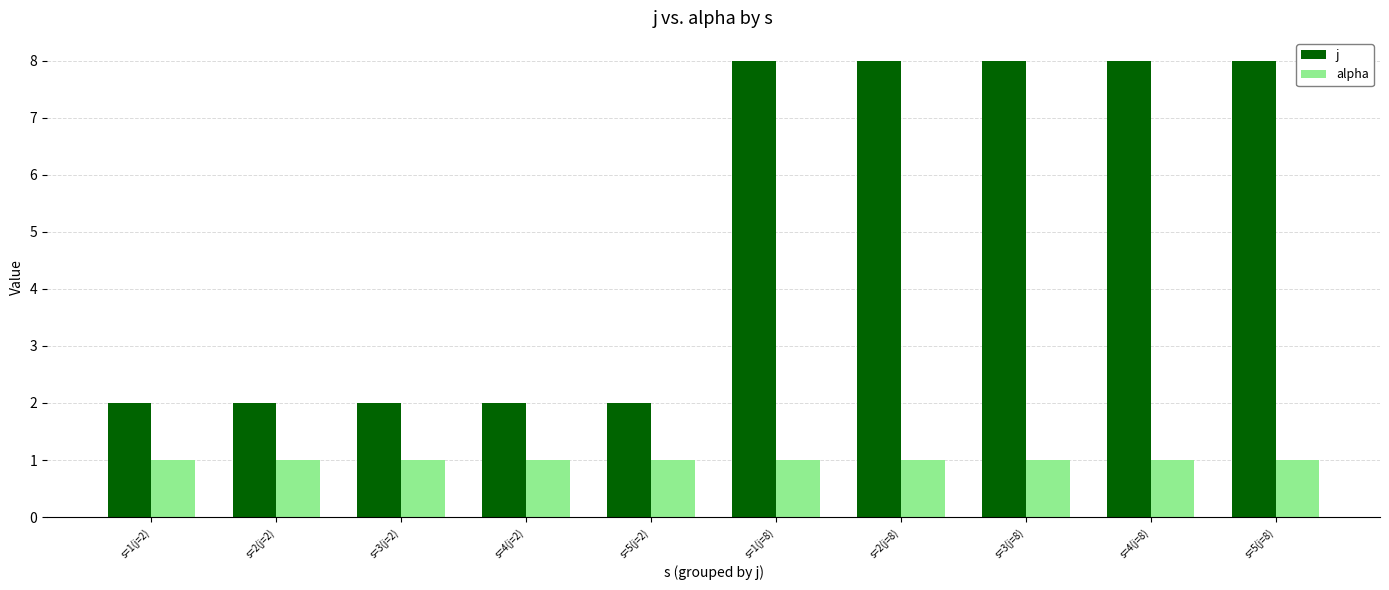

What is the difference between the highest and lowest values at s=5(j=8)?

7